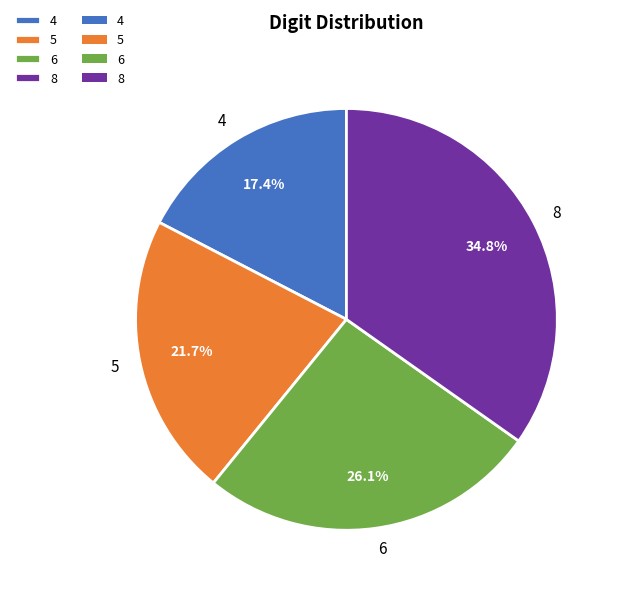

What percentage is the 6 slice, to the nearest percent?

26%